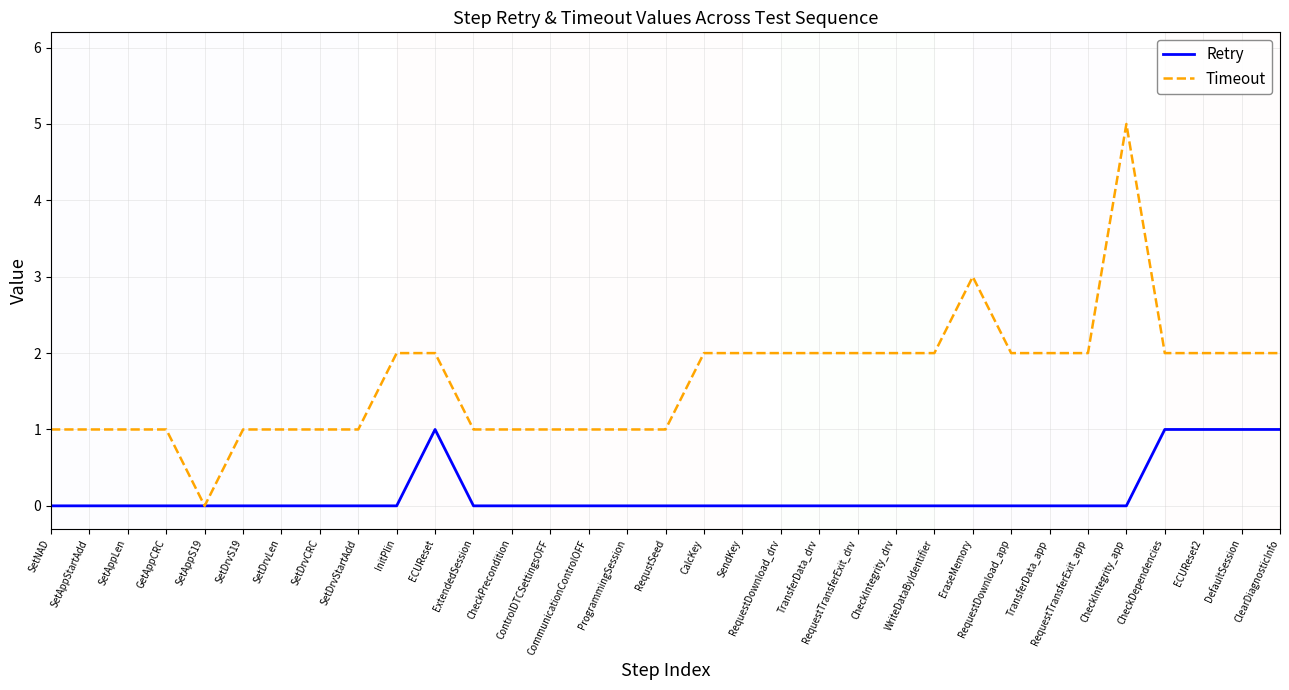

Reading right to left, extract all data points from this chart.

Retry: 1	1	1	1	0	0	0	0	0	0	0	0	0	0	0	0	0	0	0	0	0	0	1	0	0	0	0	0	0	0	0	0	0
Timeout: 2	2	2	2	5	2	2	2	3	2	2	2	2	2	2	2	1	1	1	1	1	1	2	2	1	1	1	1	0	1	1	1	1